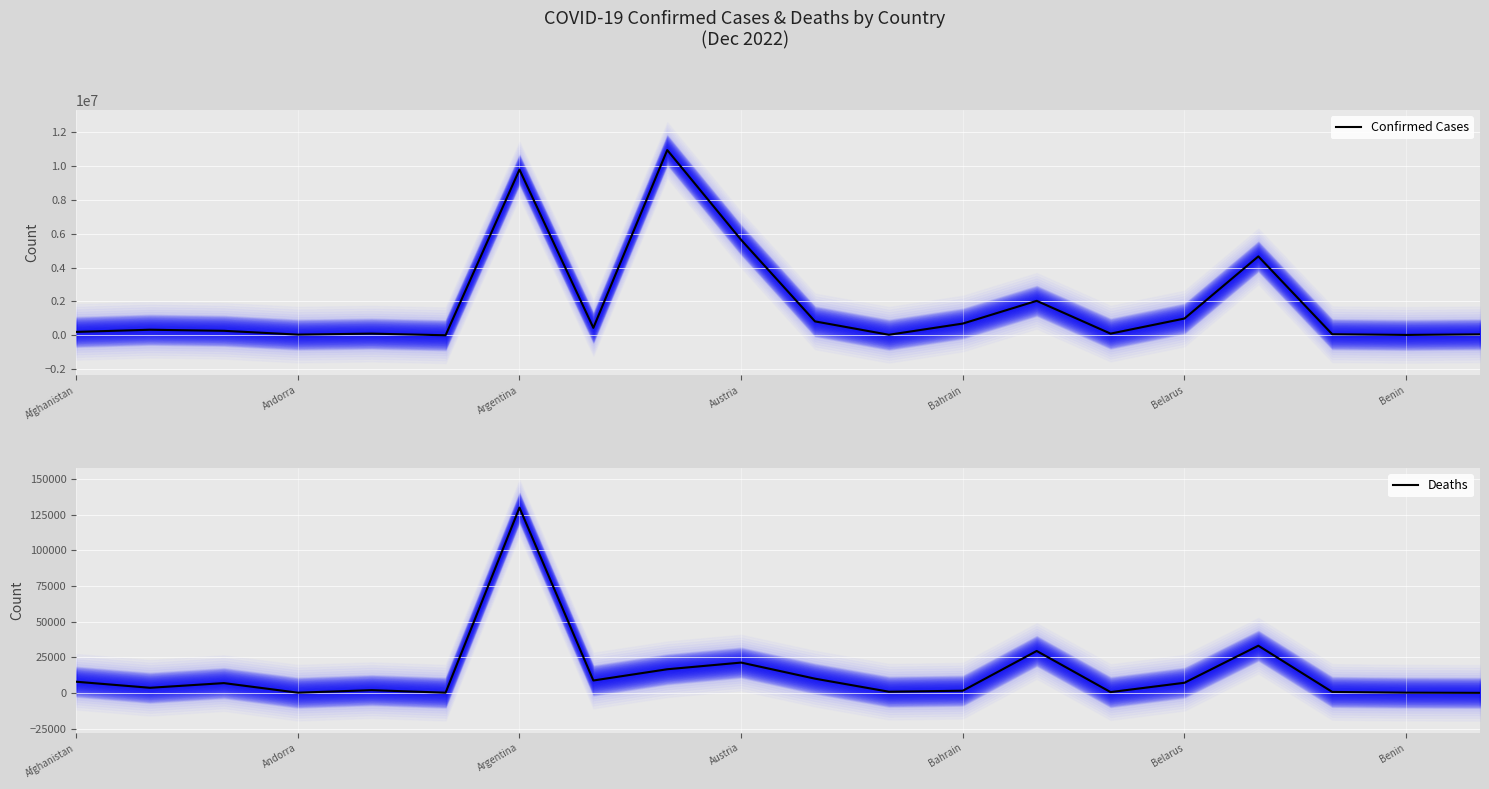

True or false: Confirmed Cases and Deaths intersect in this chart.

False